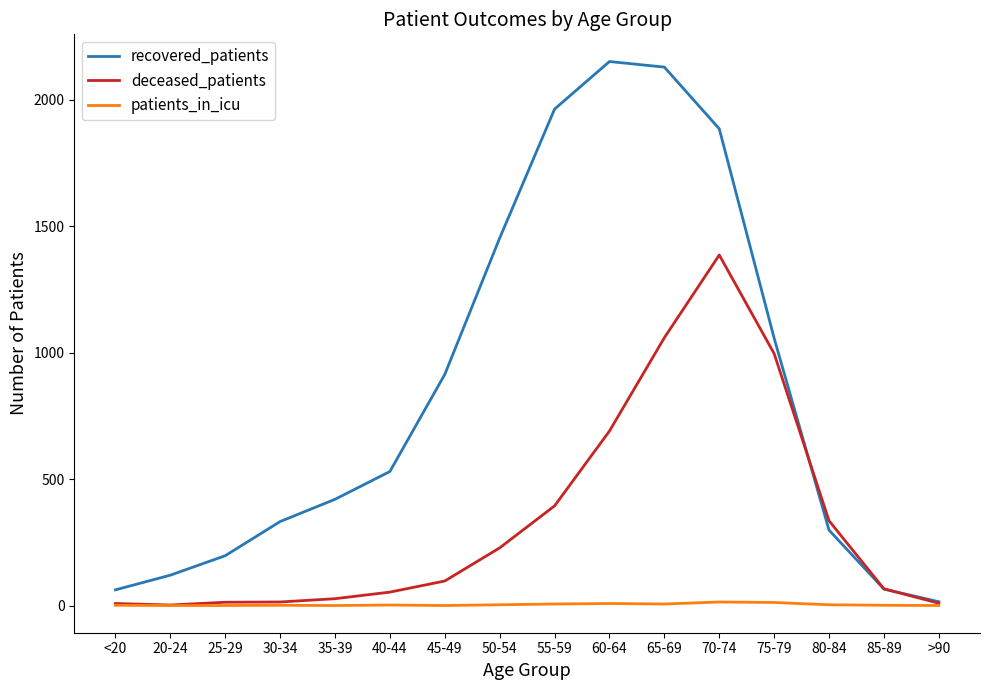

Rank the series by their maximum value, from lowest to highest.

patients_in_icu, deceased_patients, recovered_patients